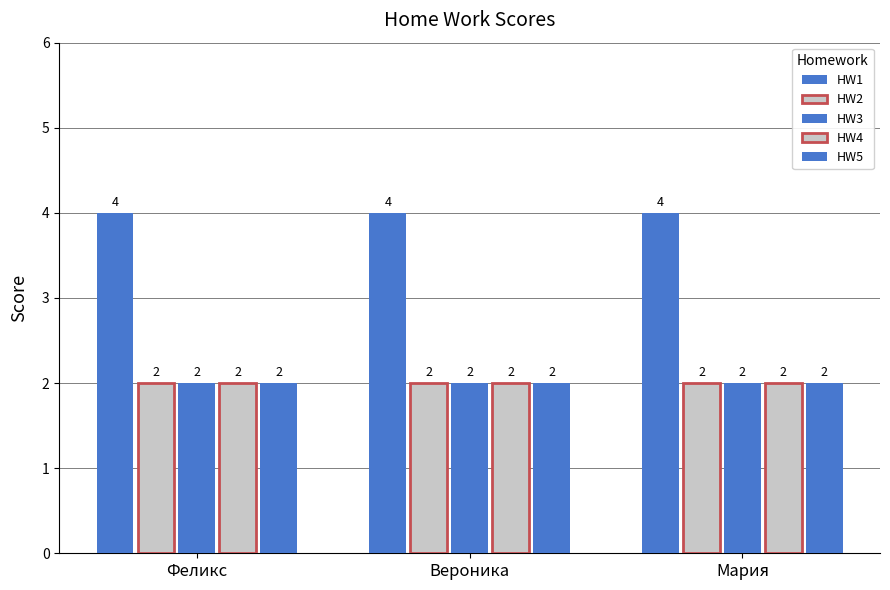

Count the number of categories in the chart.

3